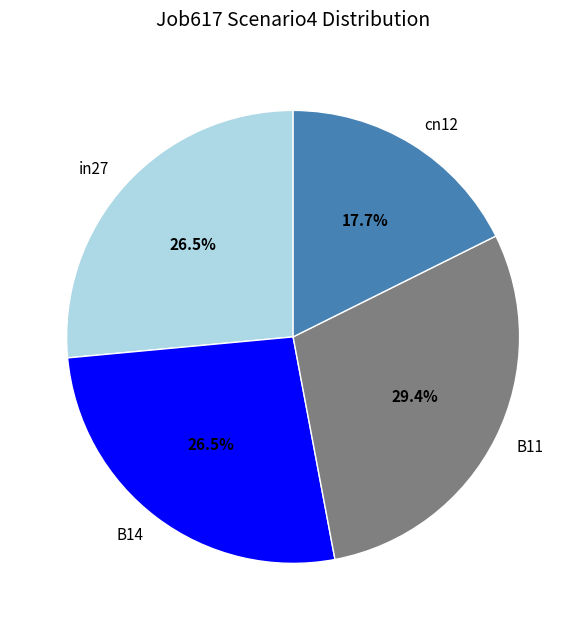

Is there any slice that represents more than half of the pie?

No